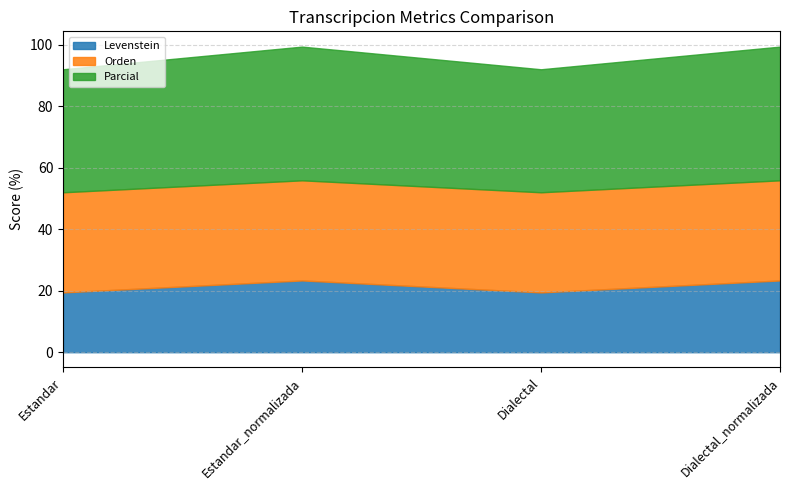

What is the difference between the maximum and minimum values in the Levenstein series?

3.9